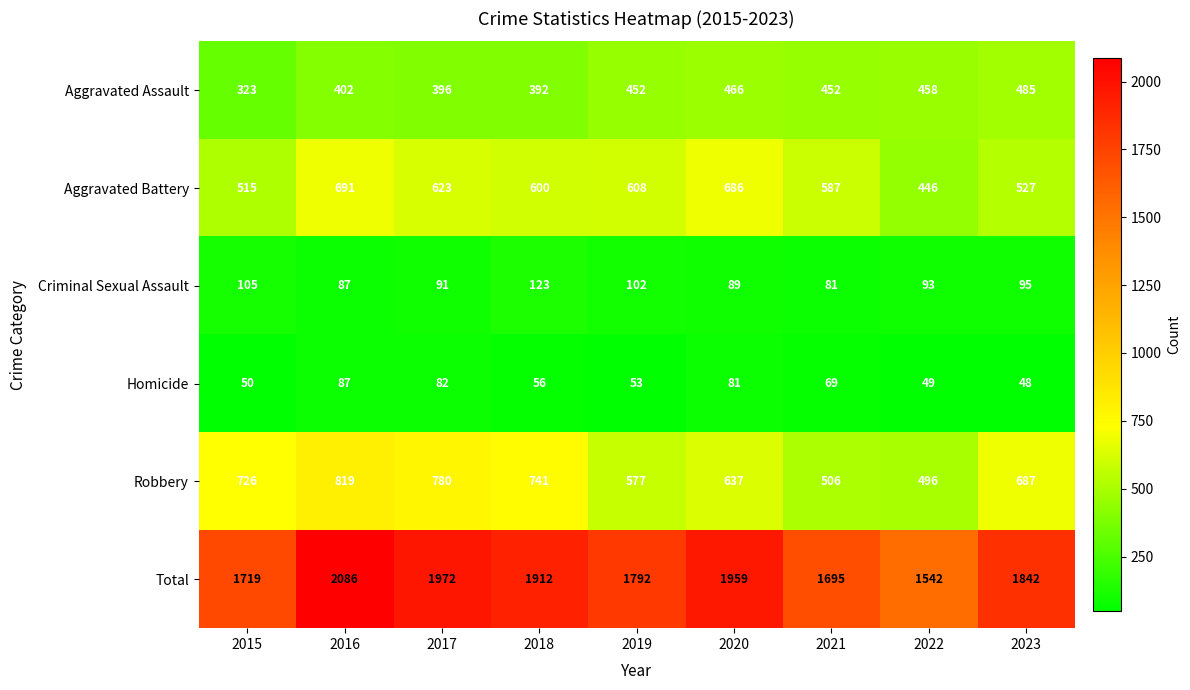

At which category is the sum across all series the highest?

2016